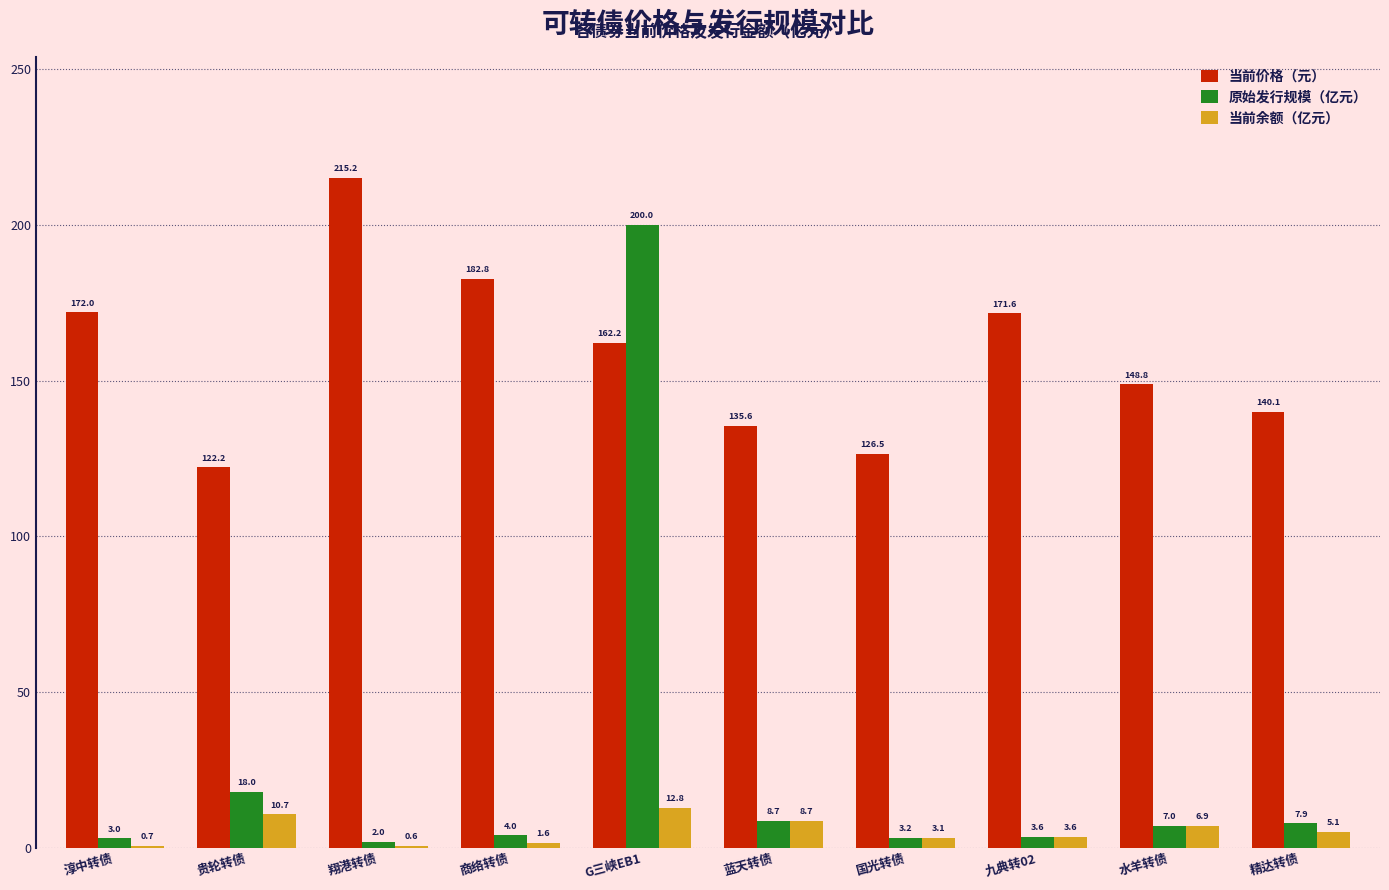

What is the sum of the 当前余额（亿元） values at 商络转债 and 翔港转债?

2.2